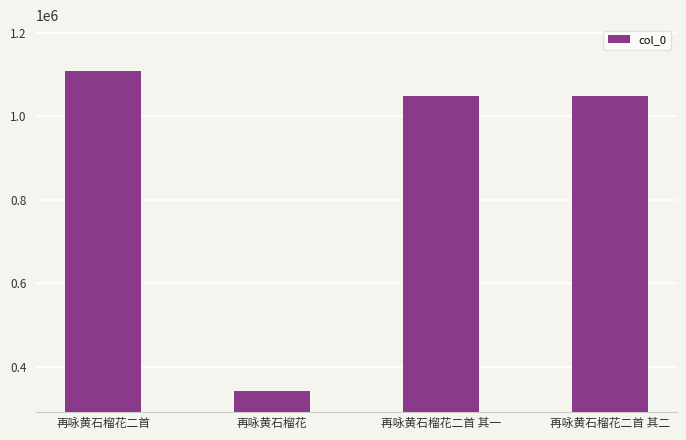

How many values are below 1049074?

2